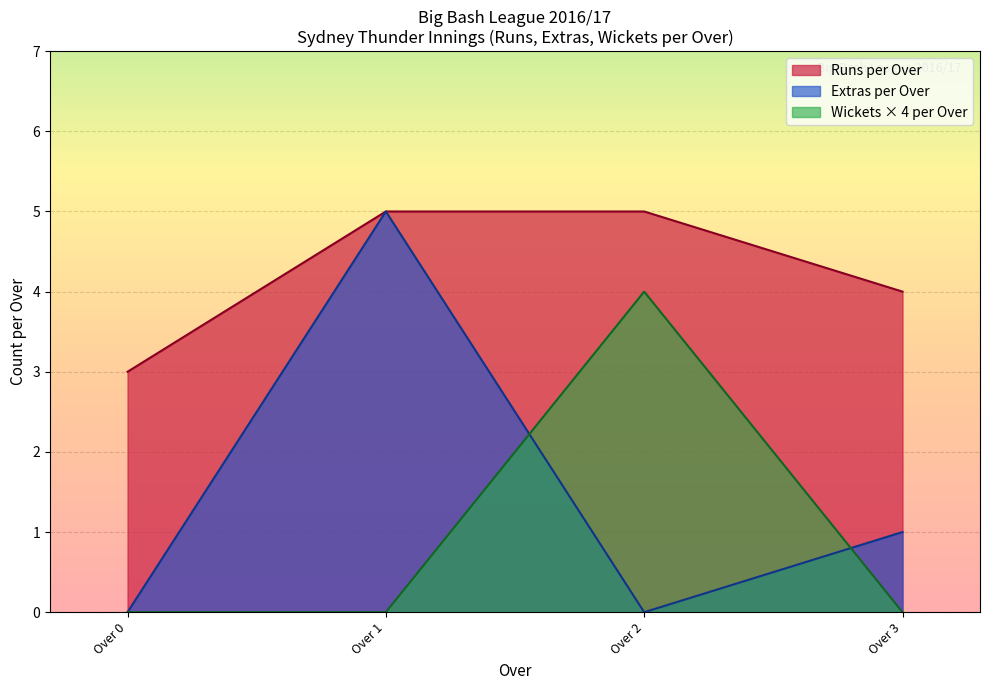

At which label does Extras per Over reach its peak?

Over 1